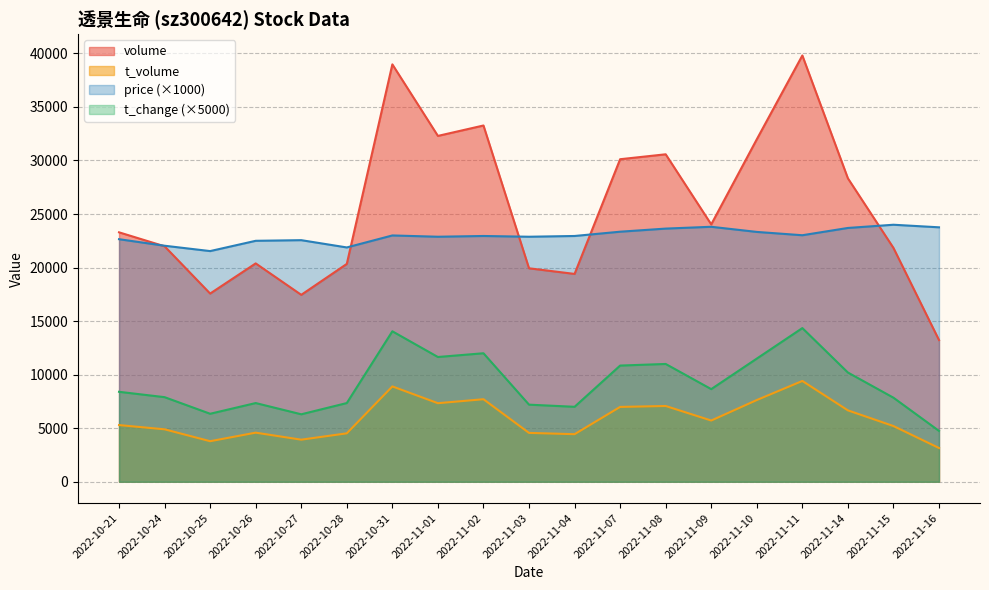

At which label is price closest to 22770?

2022-11-01